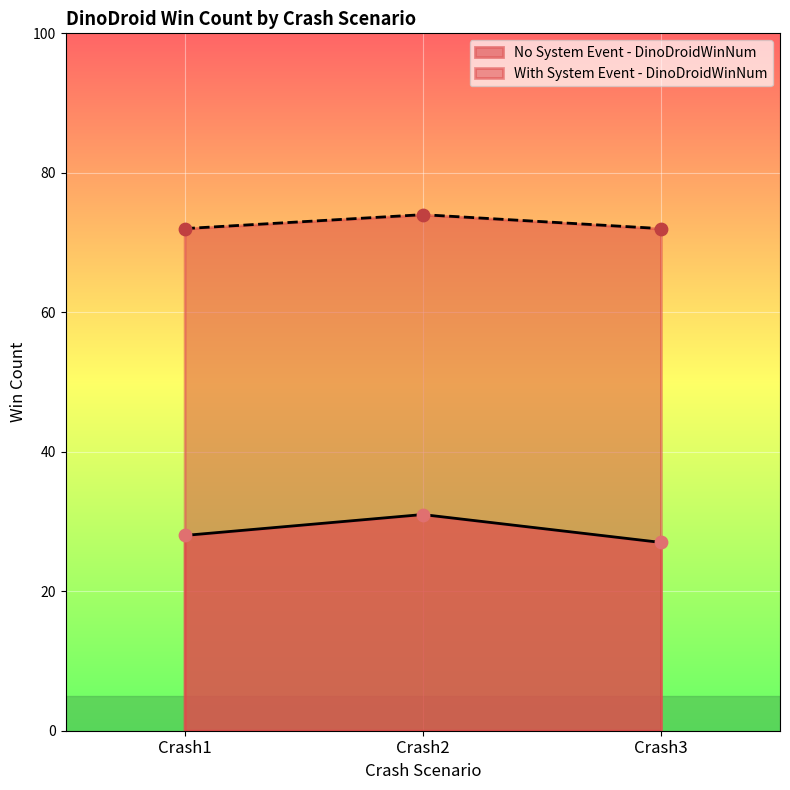

At which category is the sum across all series the highest?

Crash2